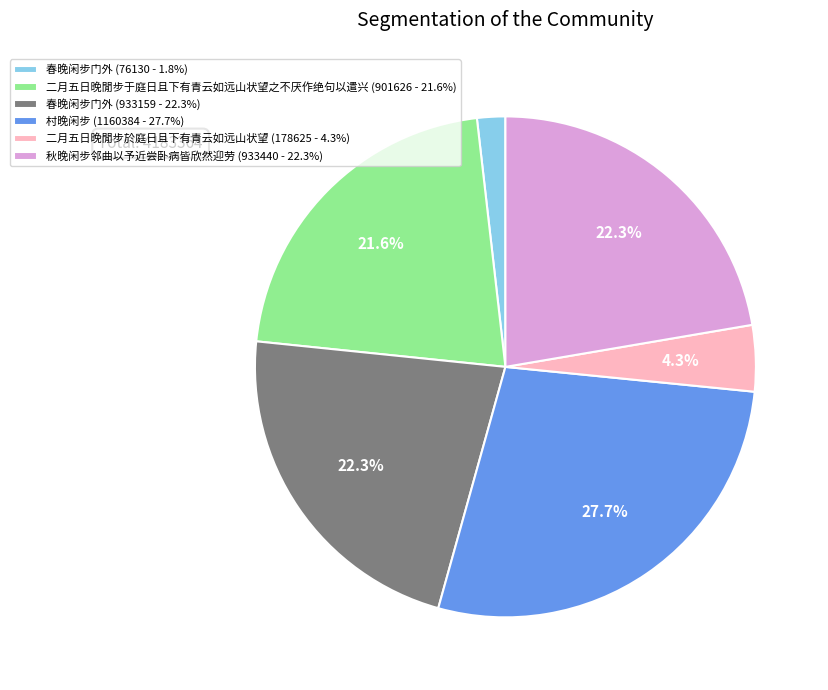

Is there a majority slice in this chart?

No